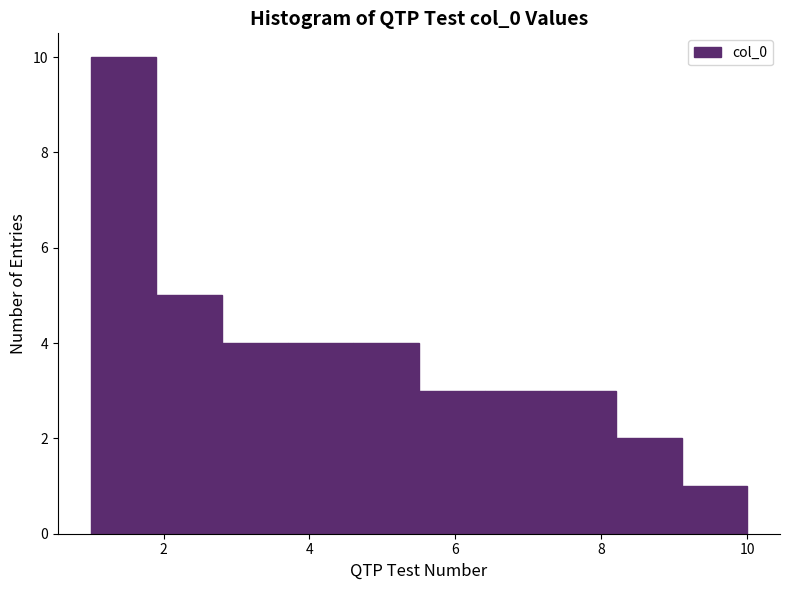

Over which range of the x-axis is the bar tallest?

1.0 to 1.9